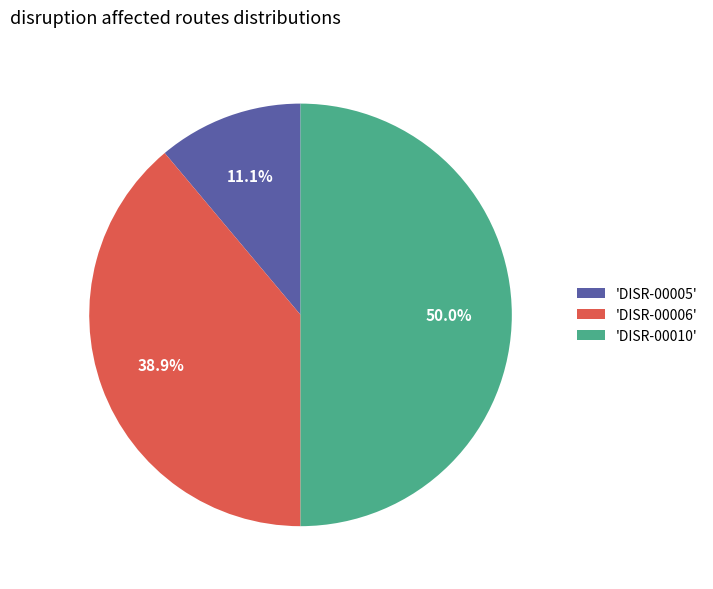

What portion of the pie excludes 'DISR-00005'?

88.9%